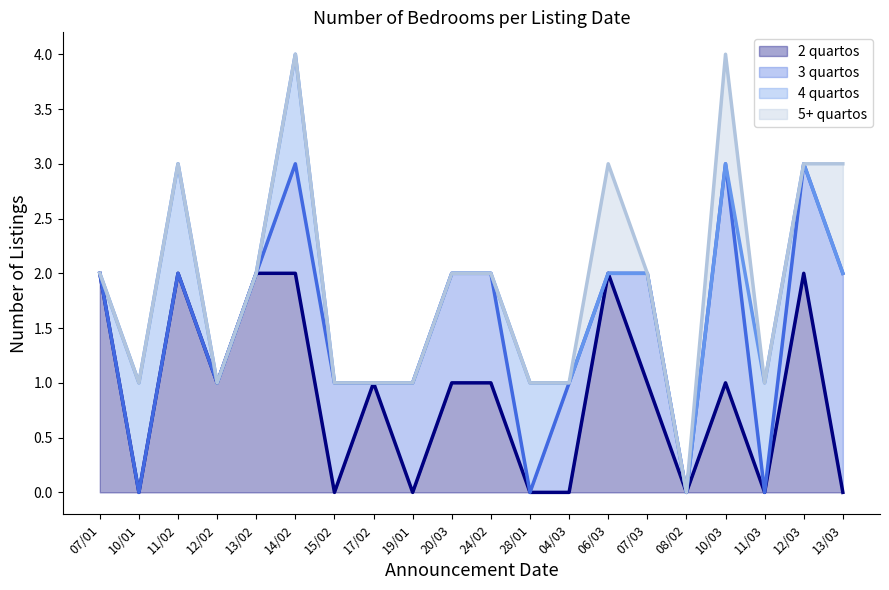

What is the change in value from 11/02 to 17/02?

-1